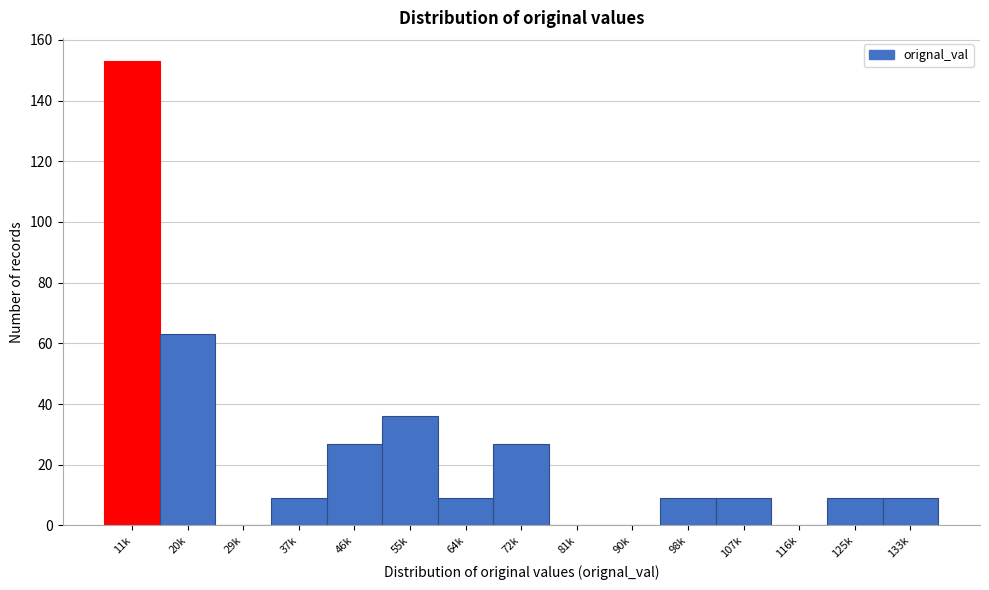

Reading left to right, list all the values displayed in this chart.

11k=153	20k=63	29k=0	37k=9	46k=27	55k=36	64k=9	72k=27	81k=0	90k=0	98k=9	107k=9	116k=0	125k=9	133k=9